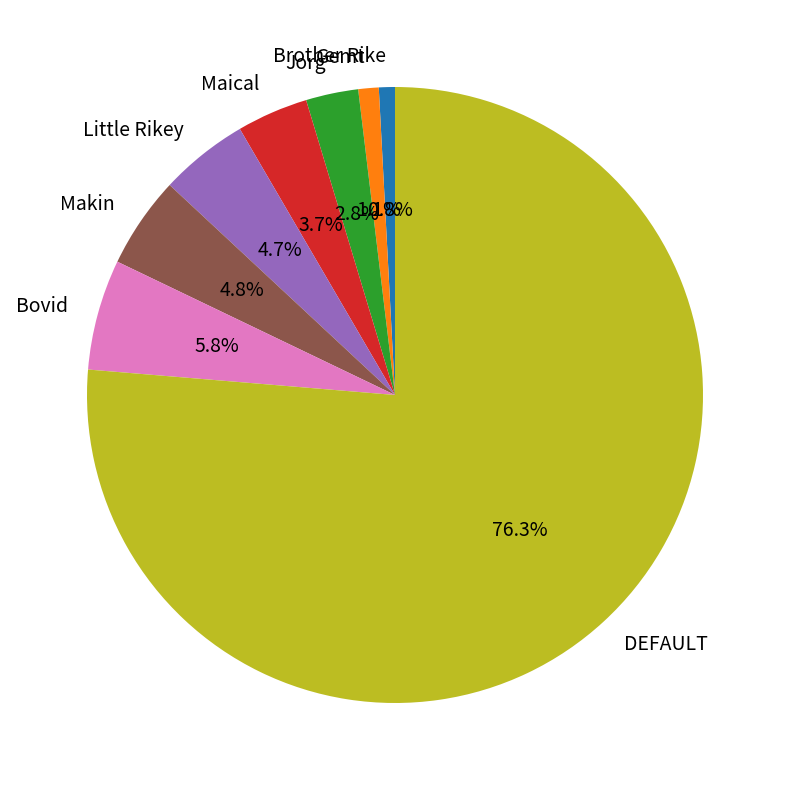

Is there any slice that represents more than half of the pie?

Yes